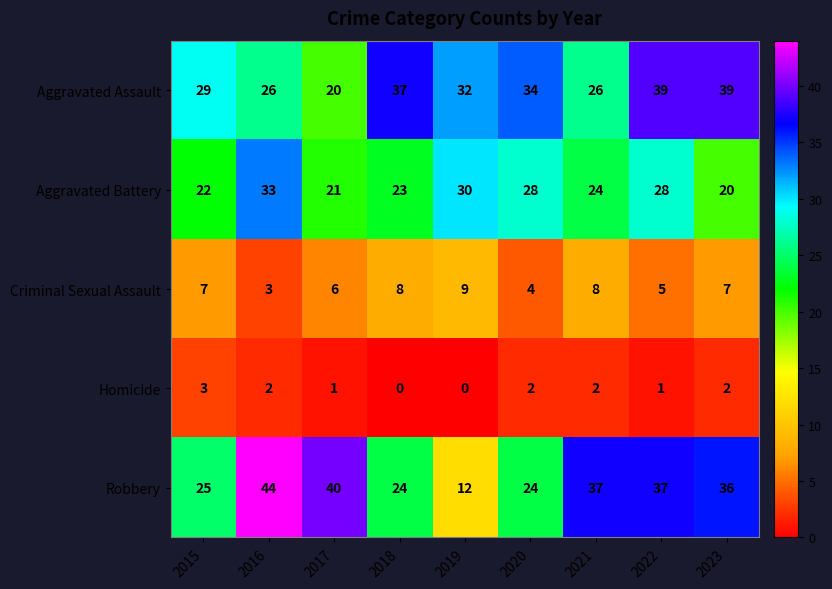

Which series has the widest spread of values?

Robbery